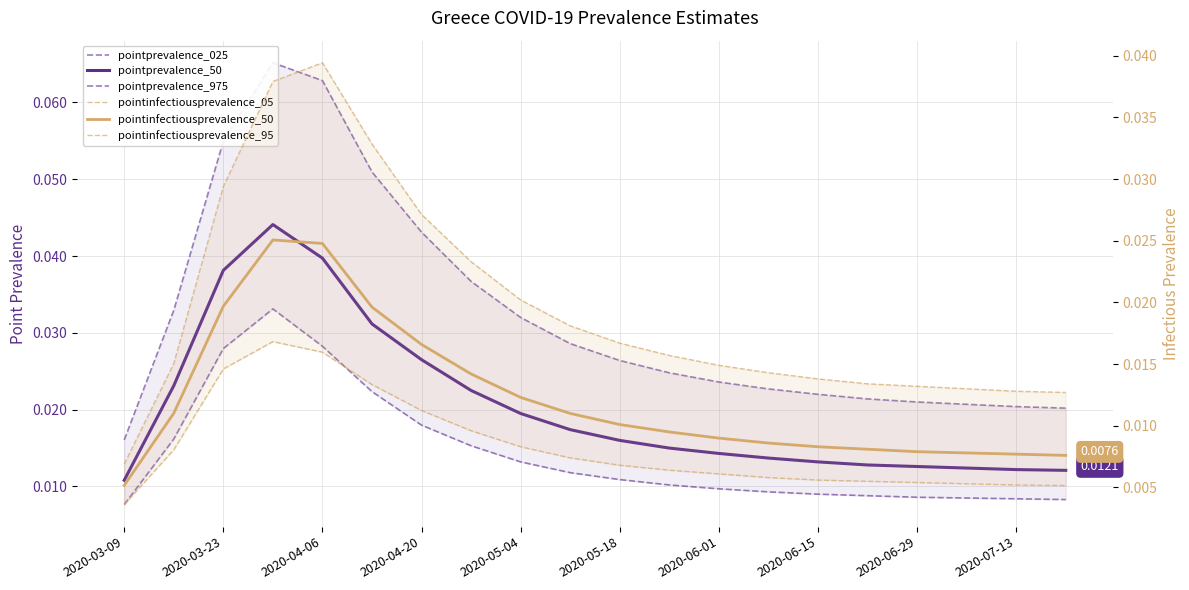

At which label does pointprevalence_50 reach its minimum?

2020-03-09